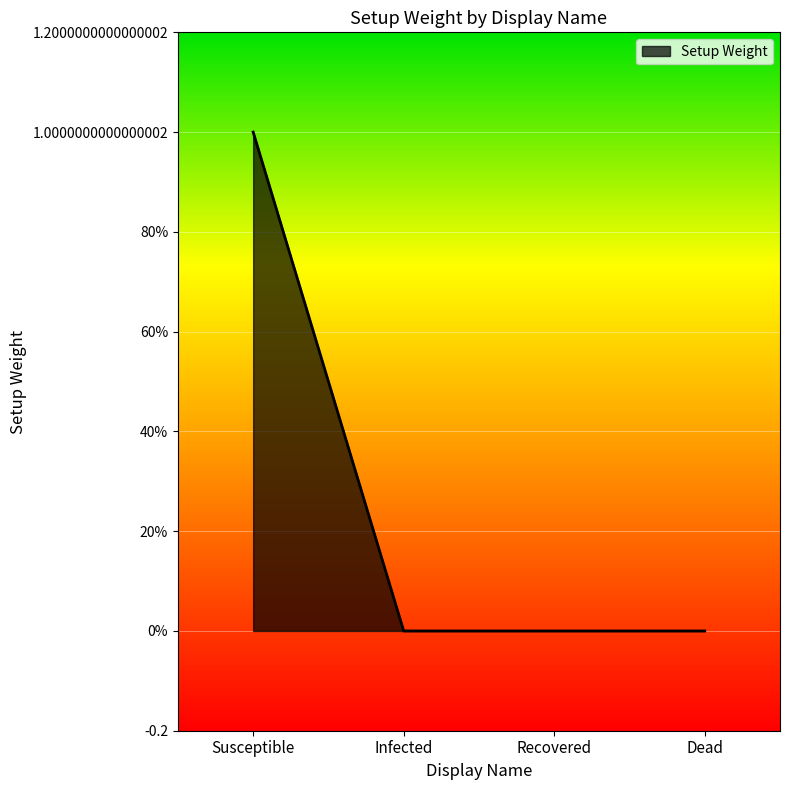

Is this an area chart (filled region under the line)?

Yes